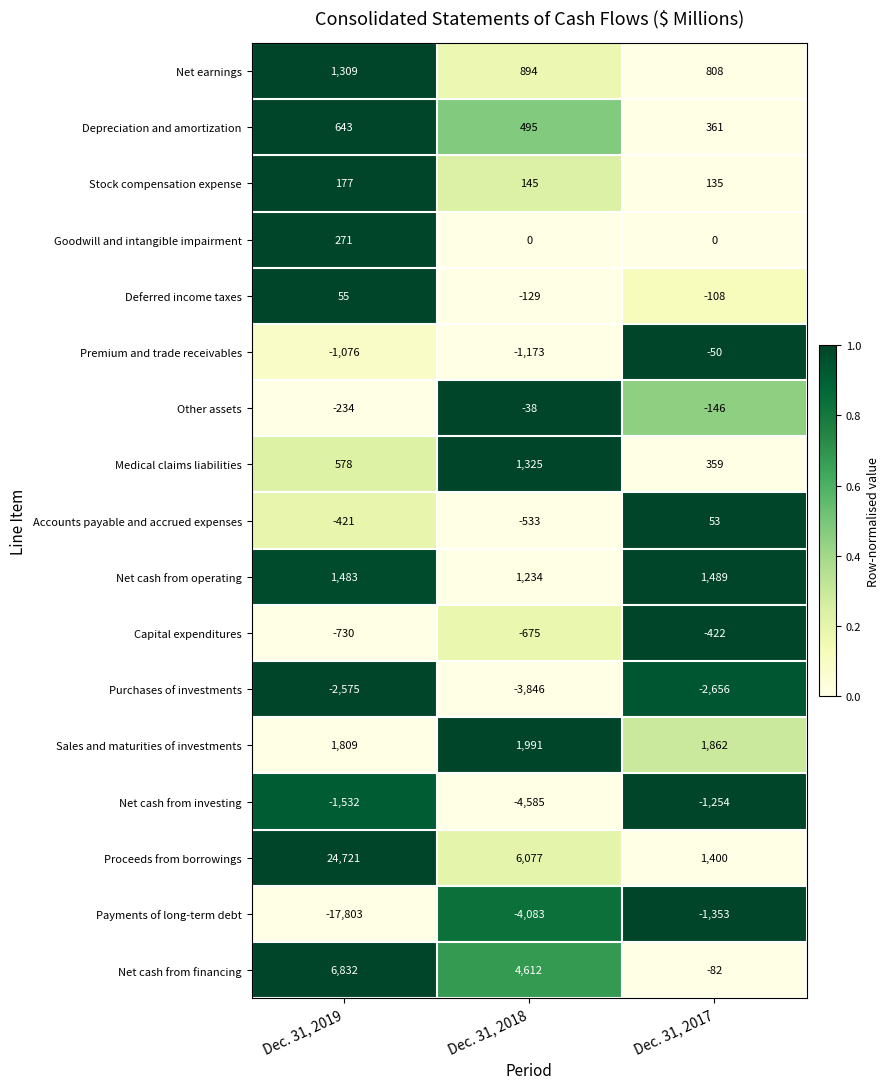

What is the total value across all series at Dec. 31, 2017?

396